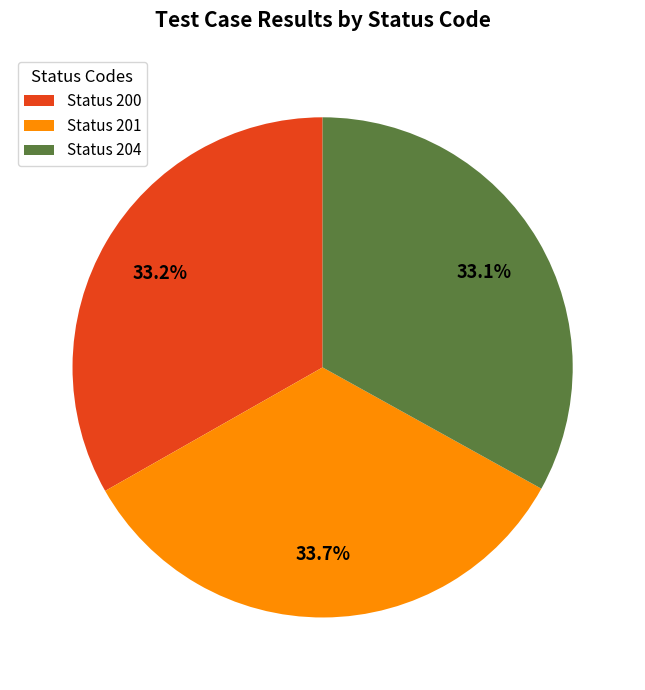

Approximately how many times larger is the value at Status 200 compared to Status 201?

1.0